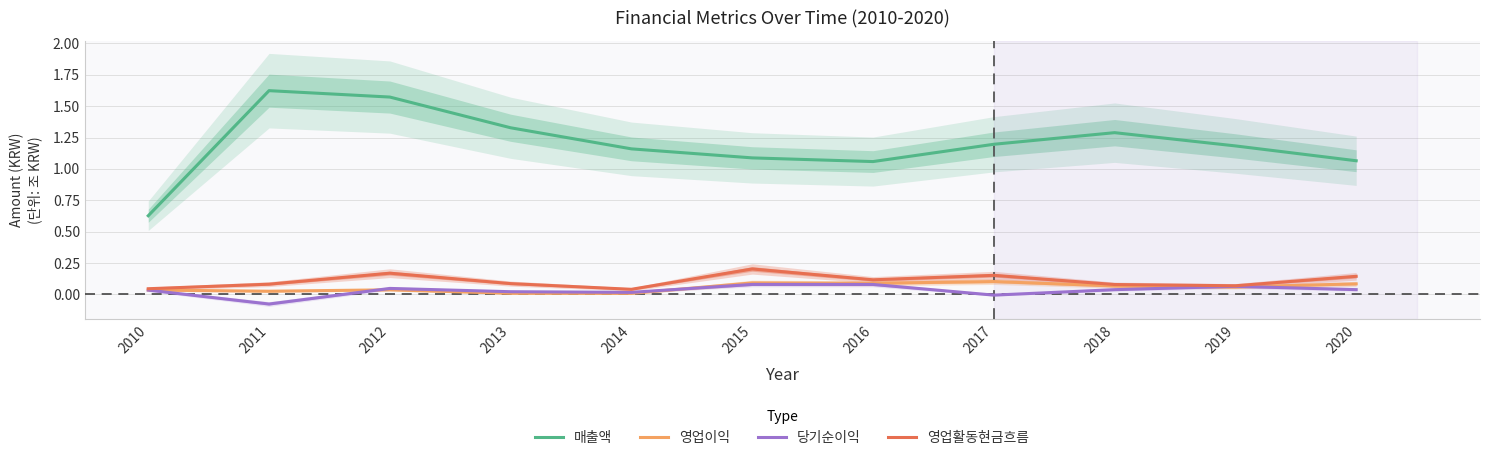

In 매출액, how many points are lower than both neighbors (excluding endpoints)?

1